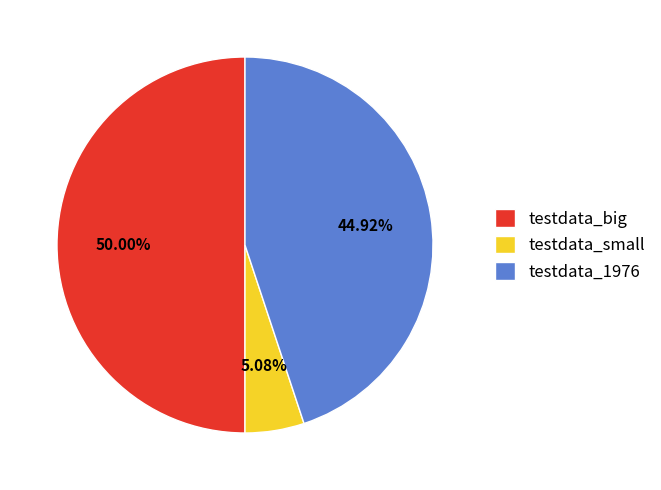

True or false: testdata_1976 accounts for 45% of the total.

True